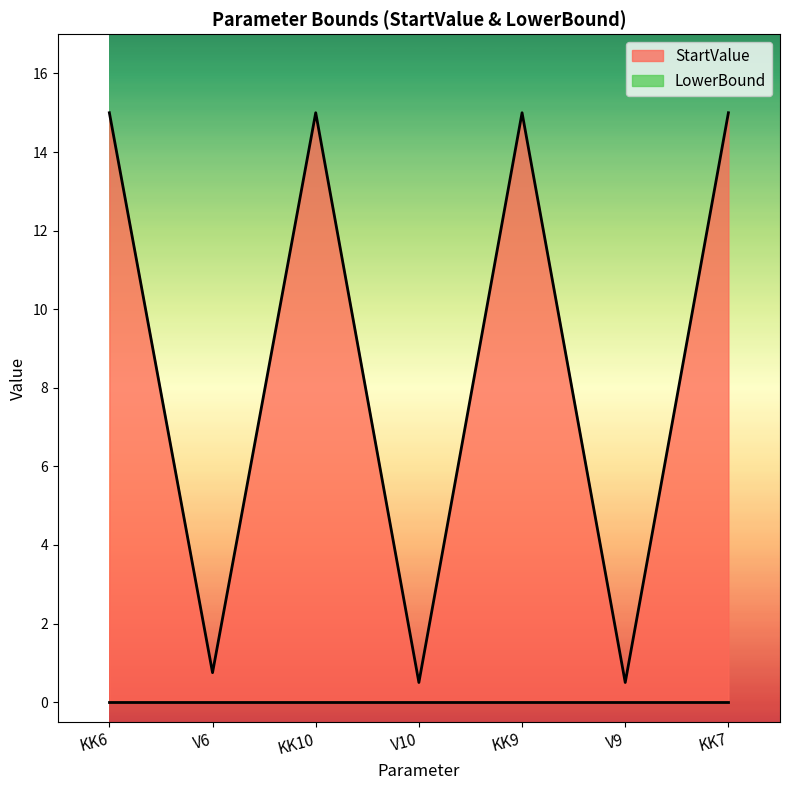

Does the chart have visible grid lines?

No